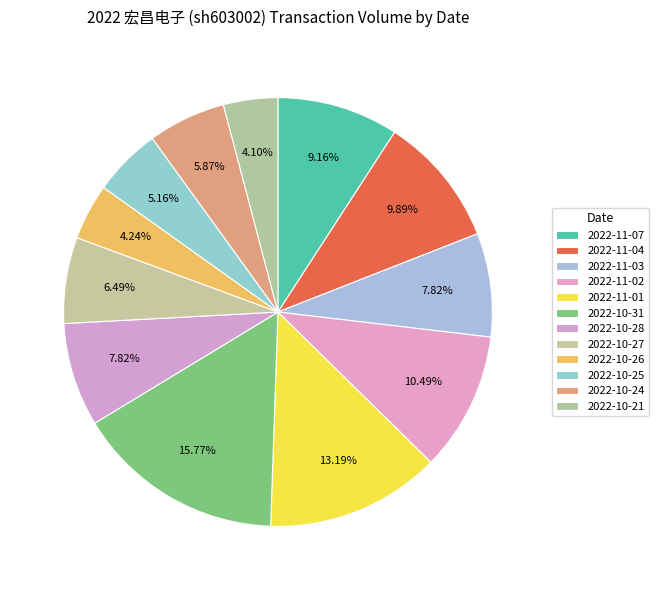

How many slices are in this pie chart?

12